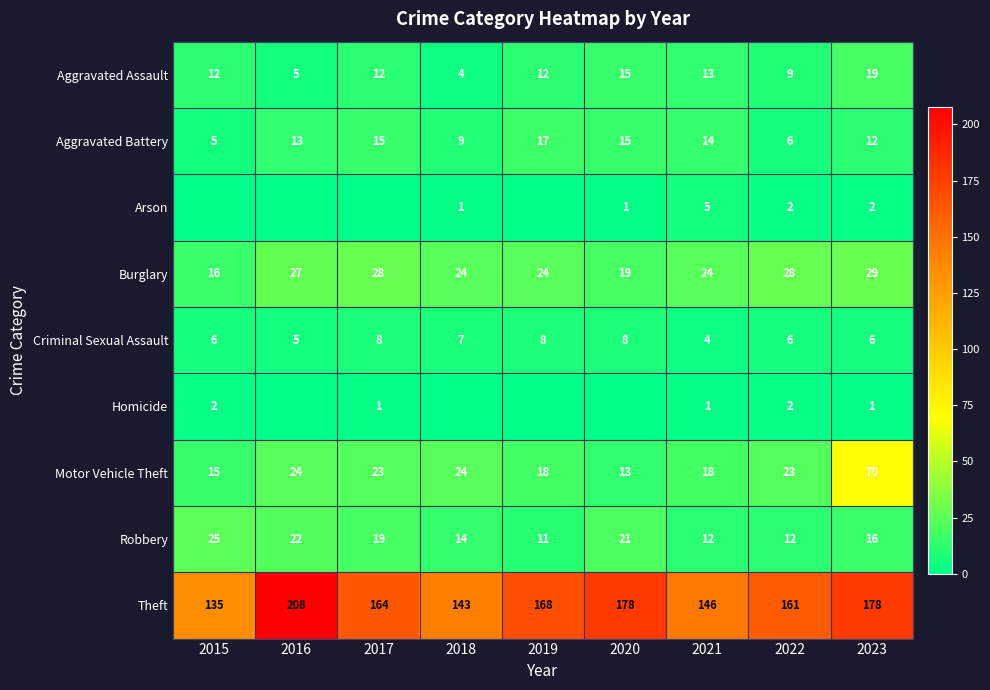

Is the value of Aggravated Assault at 2017 greater than the value of Criminal Sexual Assault at 2017?

Yes